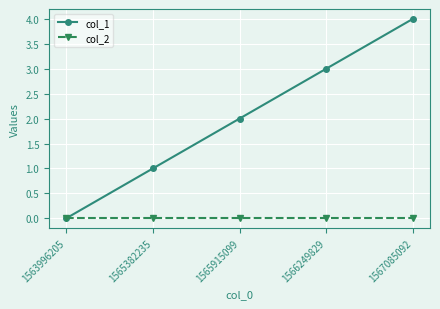

What is the value of the col_1 point at the 2nd from the left?

1